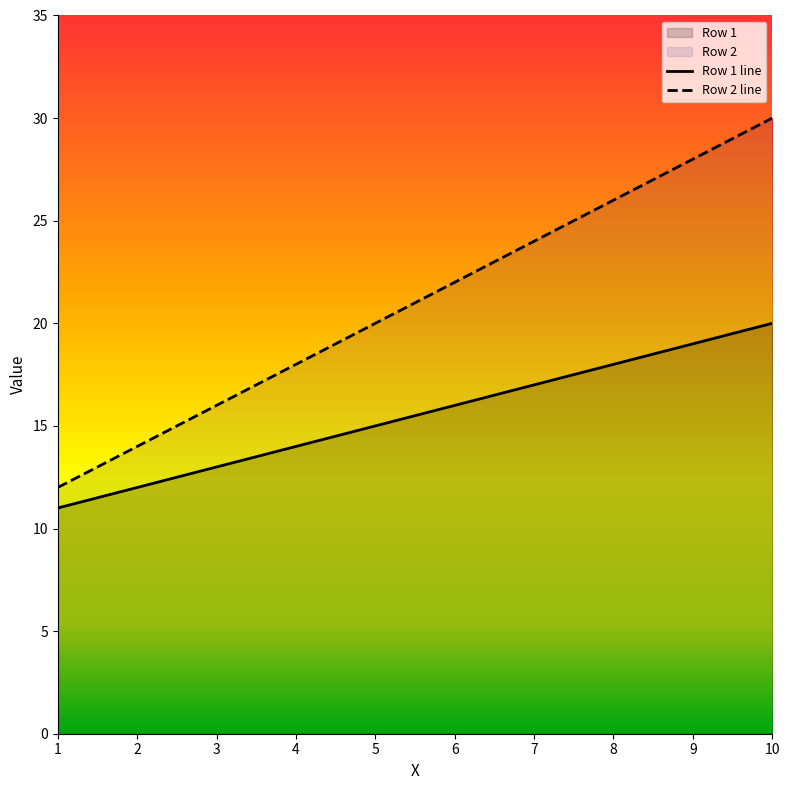

True or false: Row 2 has more than 0 interior local peaks.

False